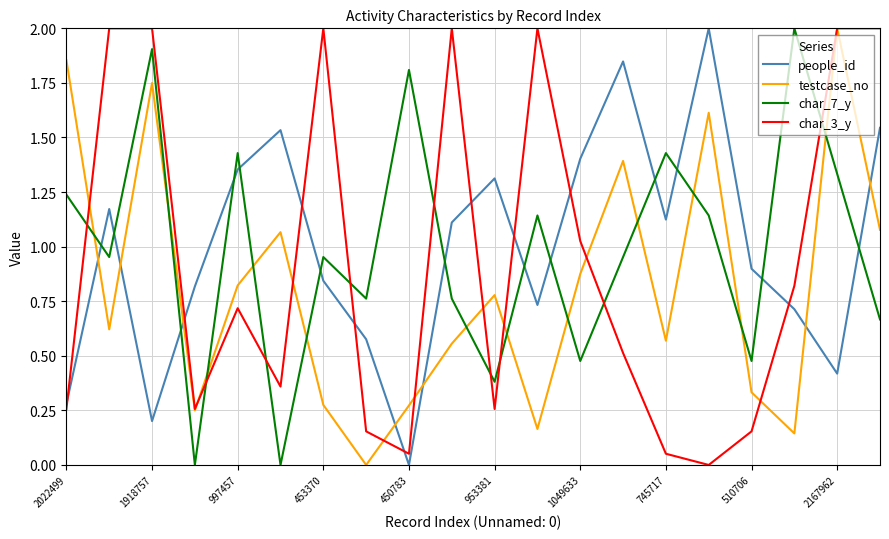

How many categories are shown in the chart?

20